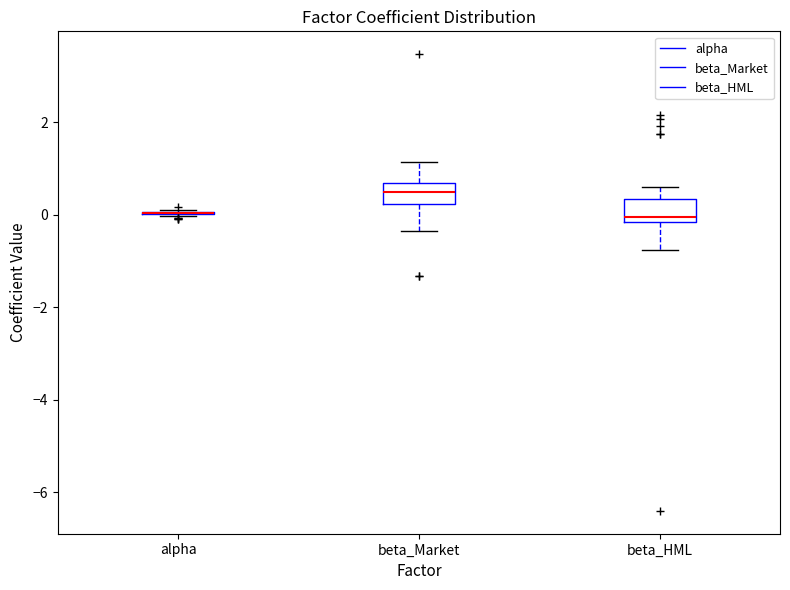

Reading left to right, read every box against the y-axis: the position of its median line, the range the box covers, and the ends of its whiskers. The values are not printed on the chart, so give them approximately, as read against the axis.

alpha: box collapsed to a line at 0.0, whiskers 0.0 to 0.0
beta_Market: median 0.4, box 0.2 to 0.6, whiskers -0.4 to 1.2
beta_HML: median 0.0, box -0.2 to 0.4, whiskers -0.8 to 0.6